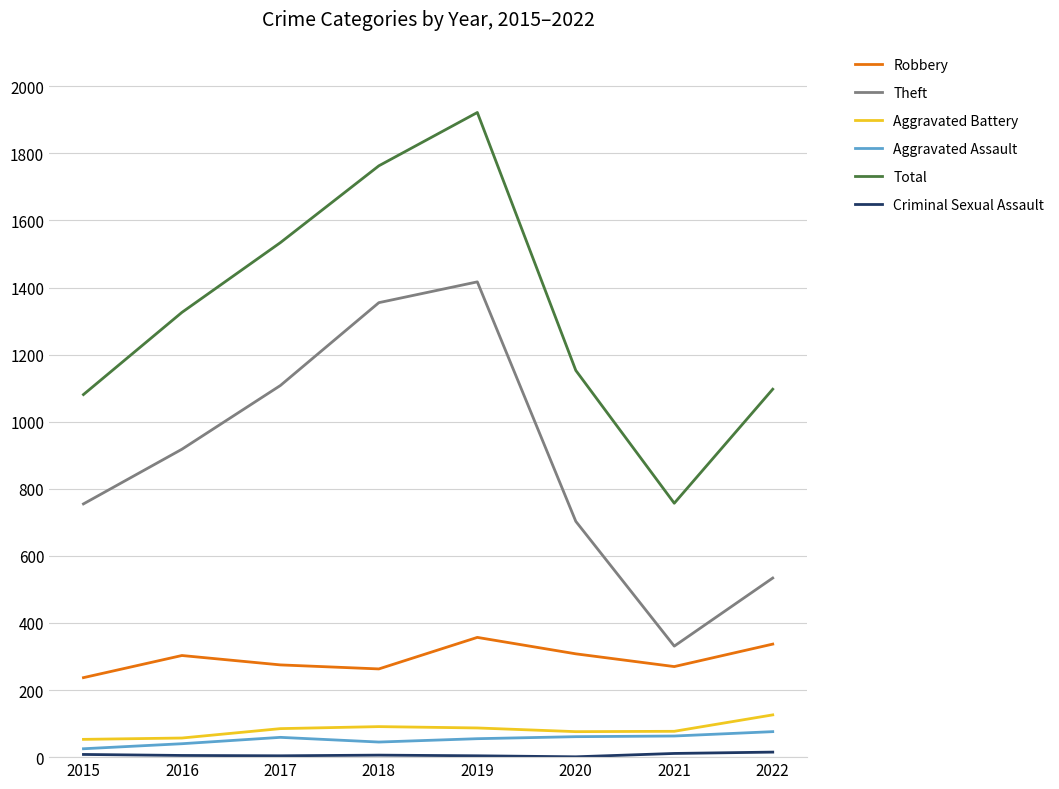

Between 2019 and 2021, which series saw the biggest shift?

Total